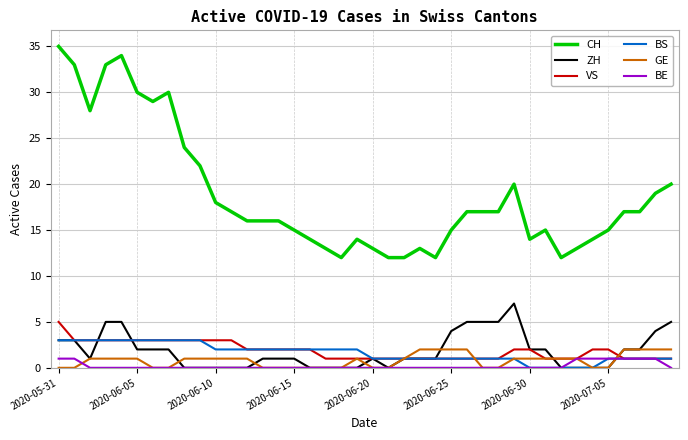

Which series has the largest total across all categories?

CH